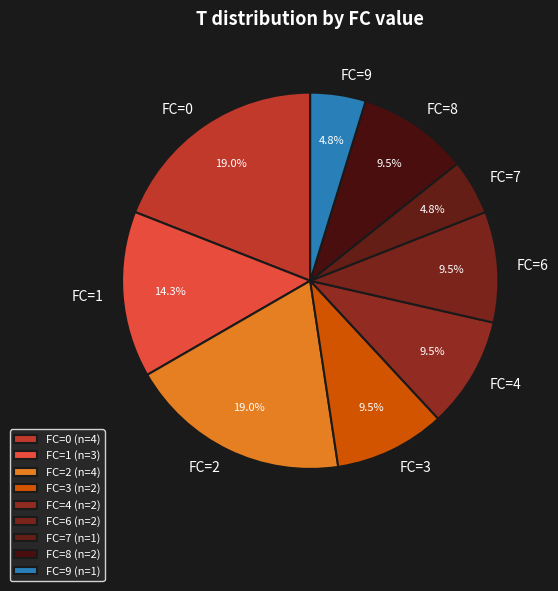

Is FC=0 the majority of the pie?

No